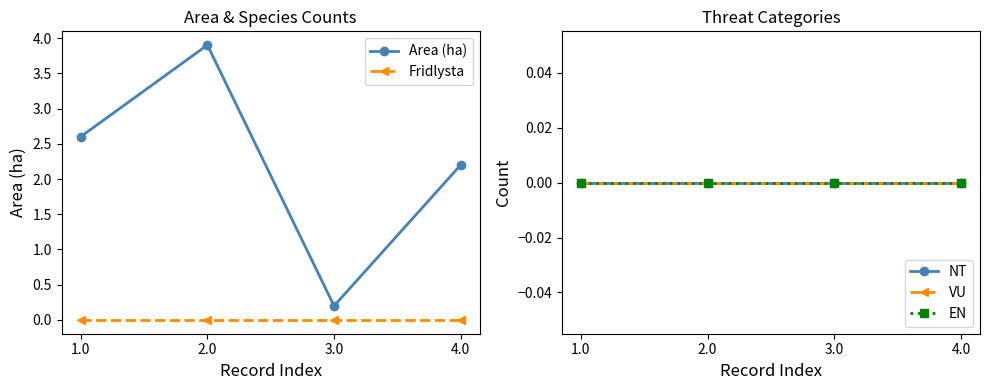

How many lines are shown in the chart?

5